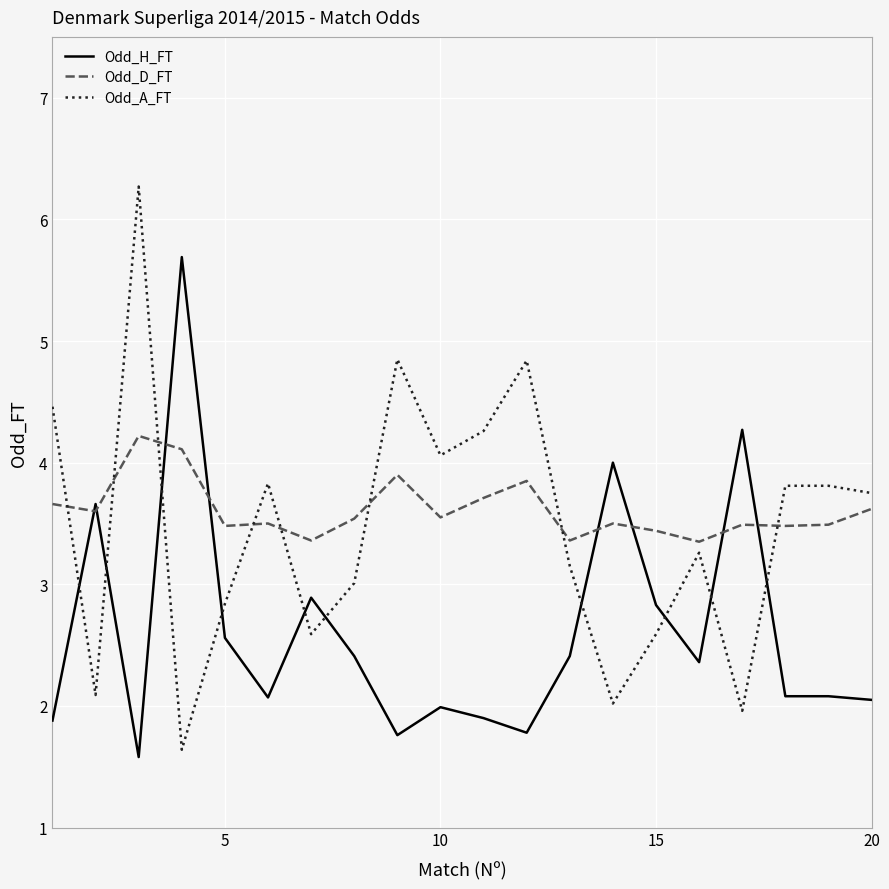

What is the difference between the maximum and minimum values in the Odd_D_FT series?

0.9